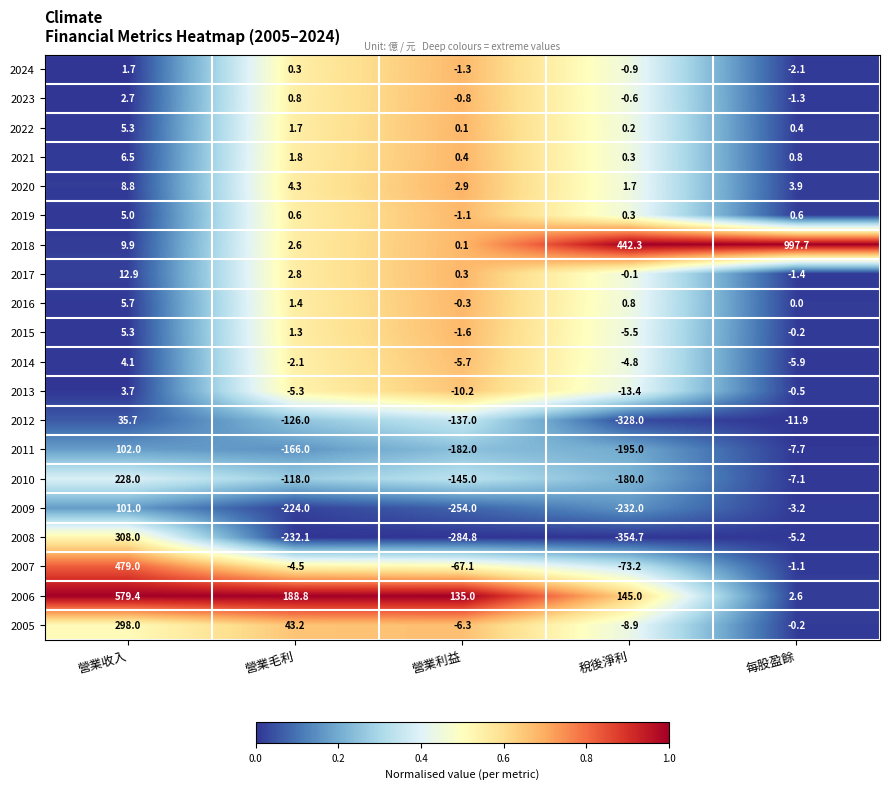

Rank the series at 營業毛利 from lowest to highest value.

2008, 2009, 2011, 2012, 2010, 2013, 2007, 2014, 2024, 2019, 2023, 2015, 2016, 2022, 2021, 2018, 2017, 2020, 2005, 2006